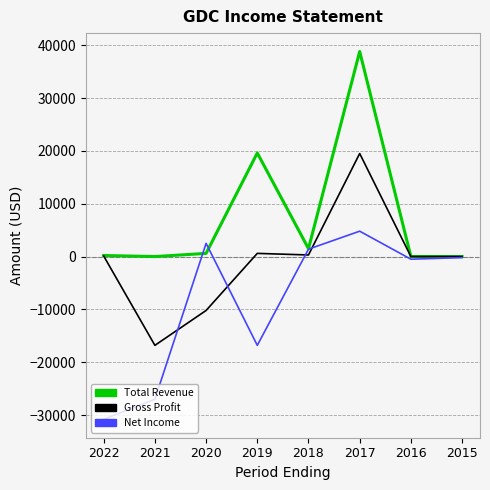

Which series has the widest spread of values?

Total Revenue